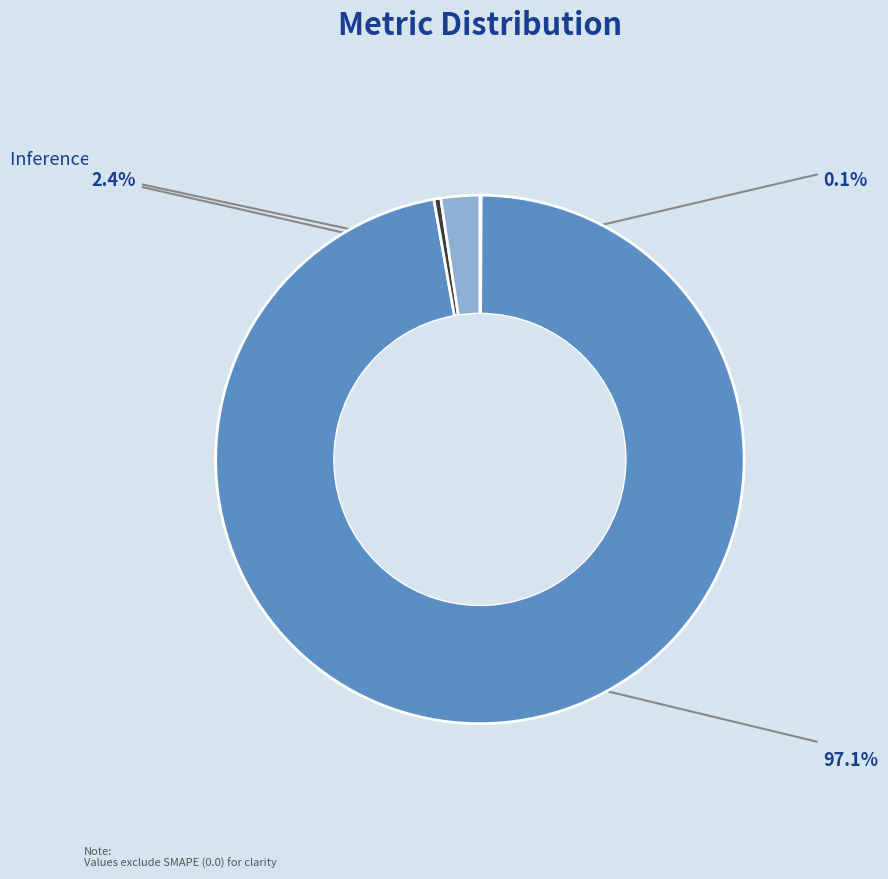

Rank the categories by value from lowest to highest.

MSE, Training Time, Inference Time, MAPE